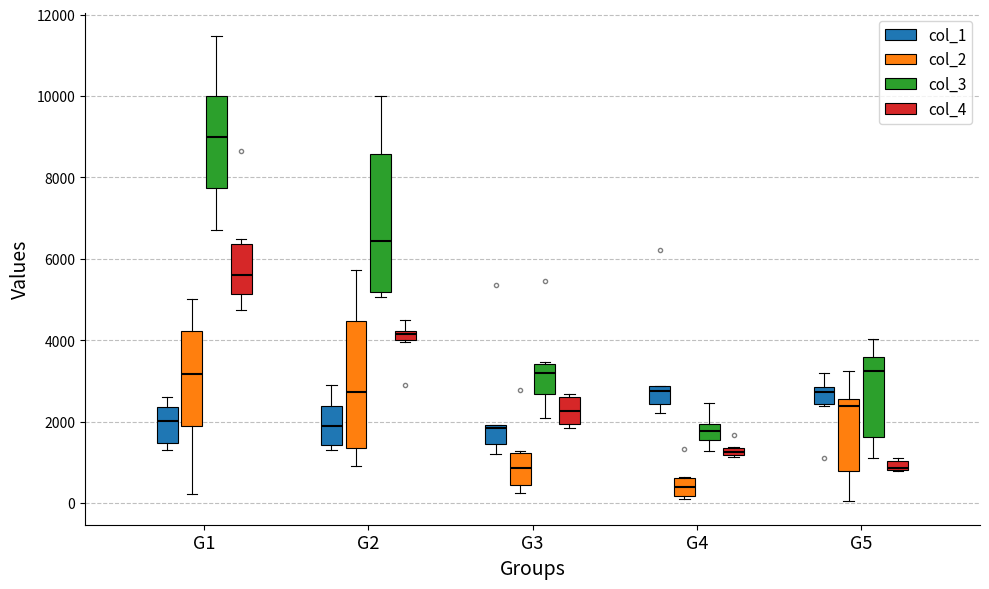

Which box has the lowest median line?

G4 (col_2)